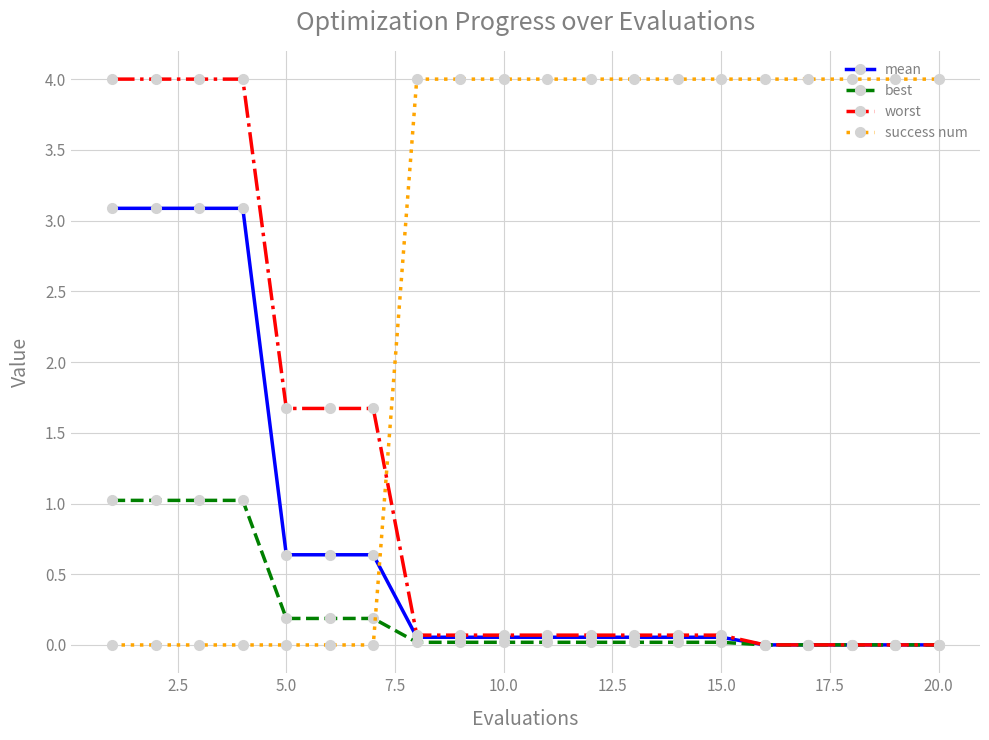

What is the highest value of the mean series?

3.1